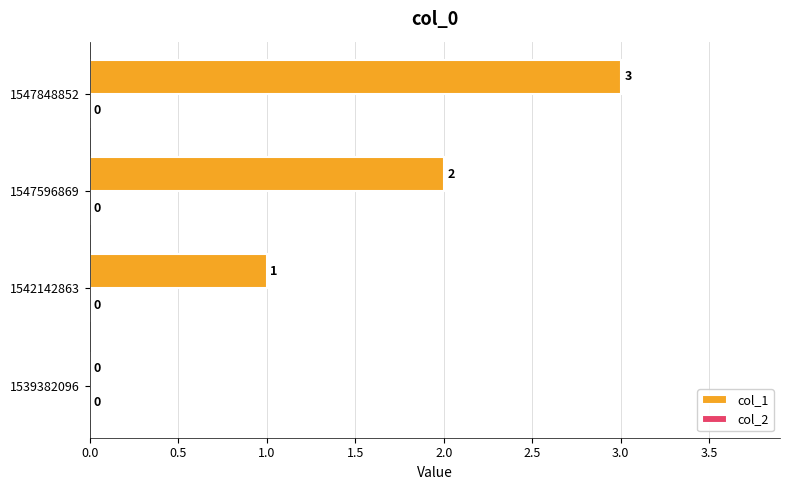

Which category has the highest value across all series?

1547848852